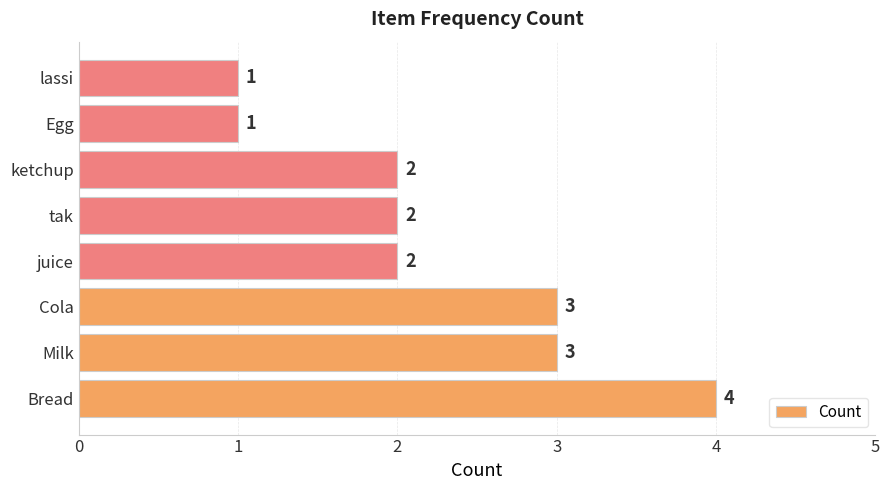

What is the difference between the maximum and minimum values?

3